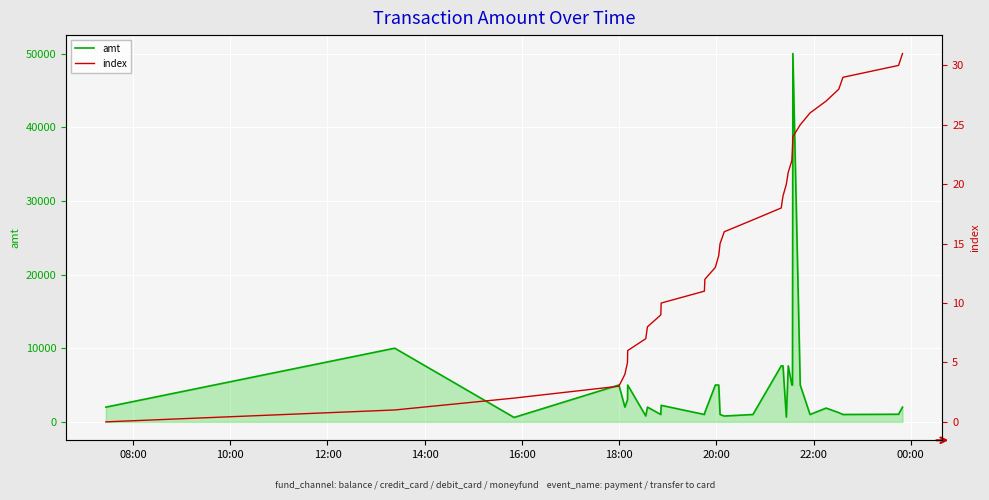

What is the spread (max minus min) of values at 00:00?

1992.0